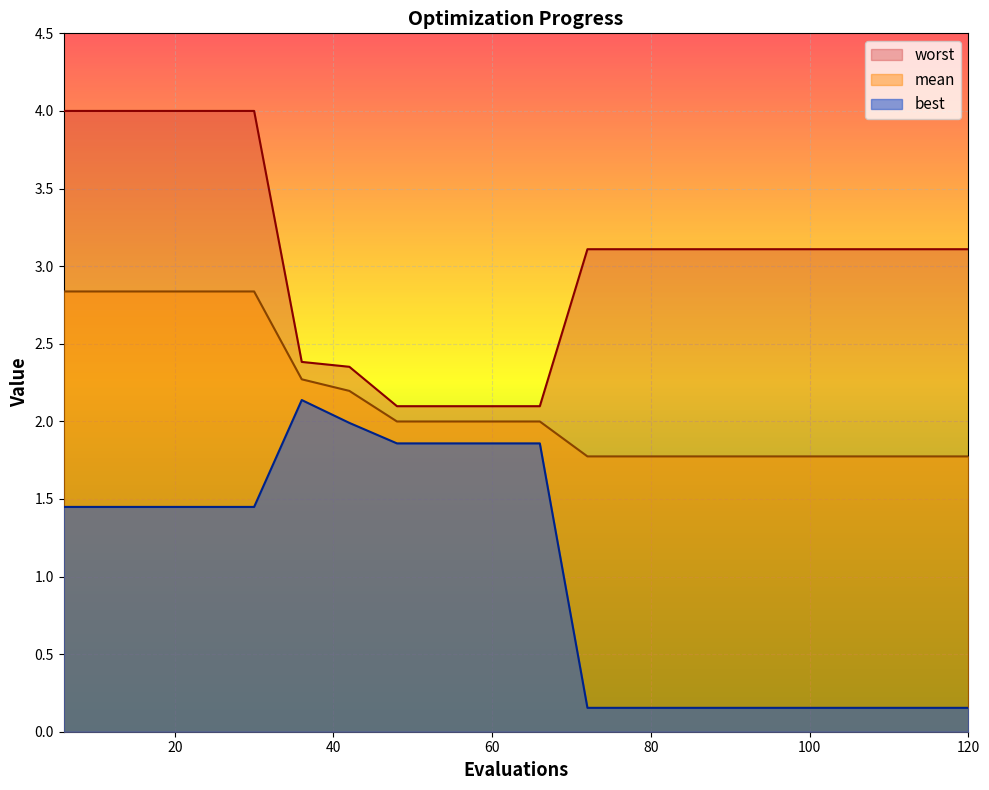

What value does the mean series have at 42?

2.2